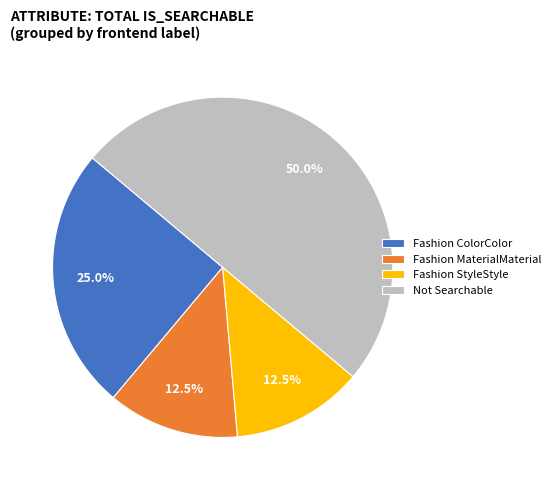

Which slice is the largest?

Not Searchable